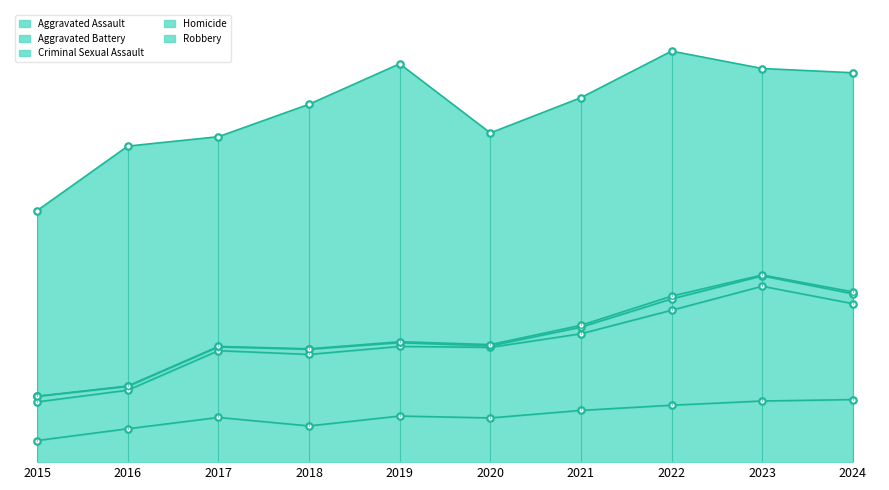

What is the value of the Criminal Sexual Assault point at the 1st from the left?

12